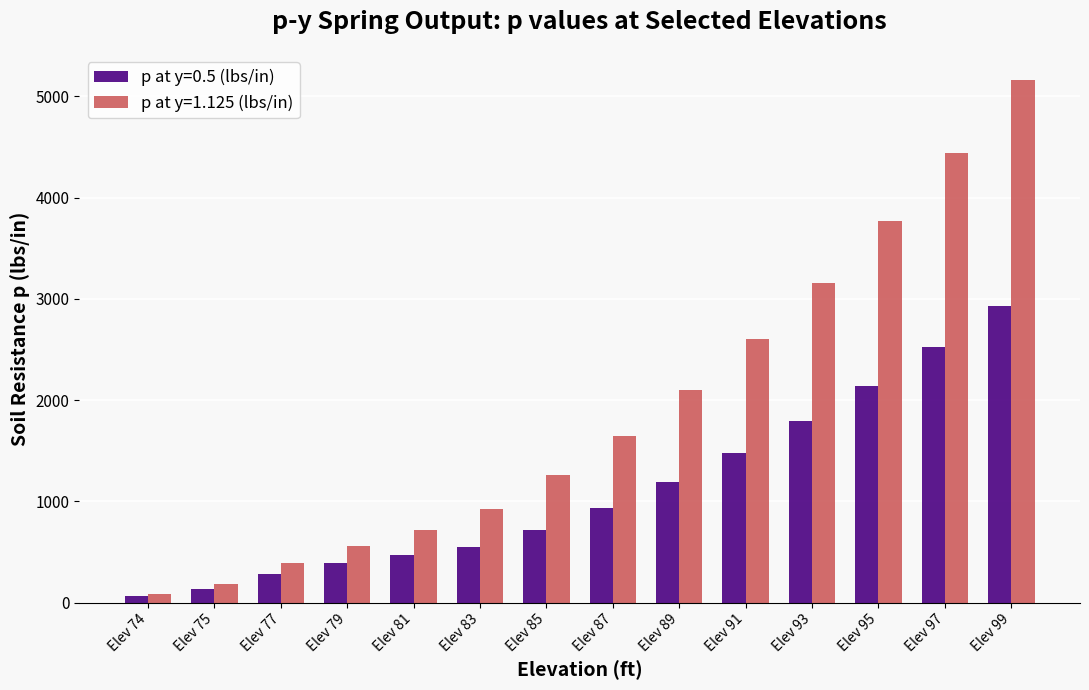

At which label does p at y=1.125 (lbs/in) first exceed 1647?

Elev 87